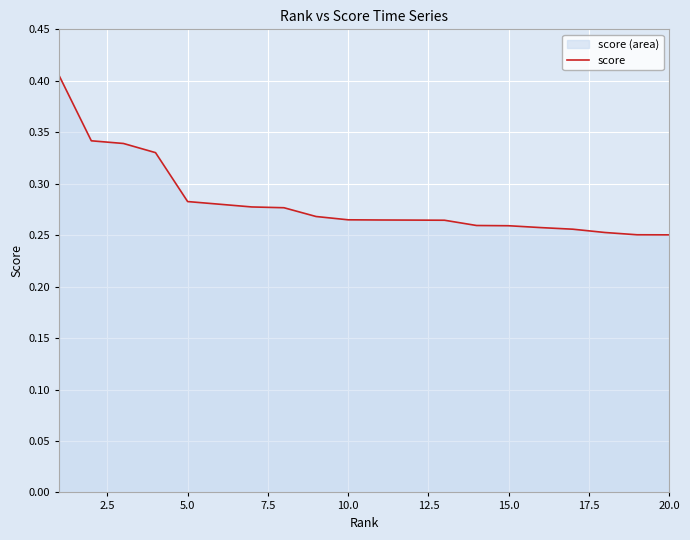

What is the average value?

0.3